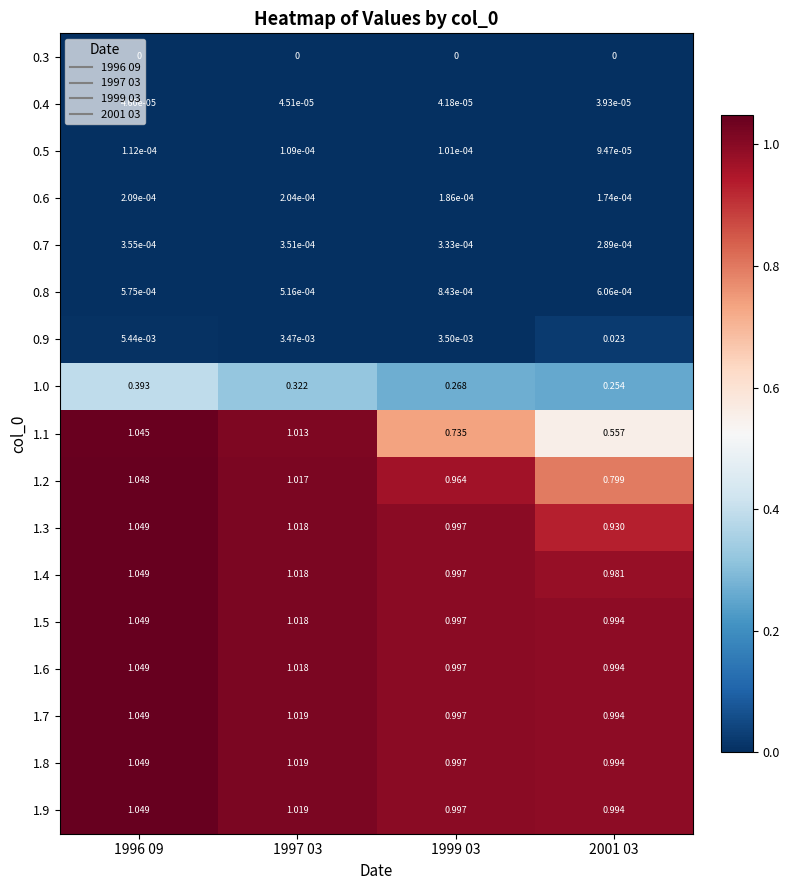

Is the value of 0.7 at 1996 09 greater than the value of 1.7 at 1999 03?

No